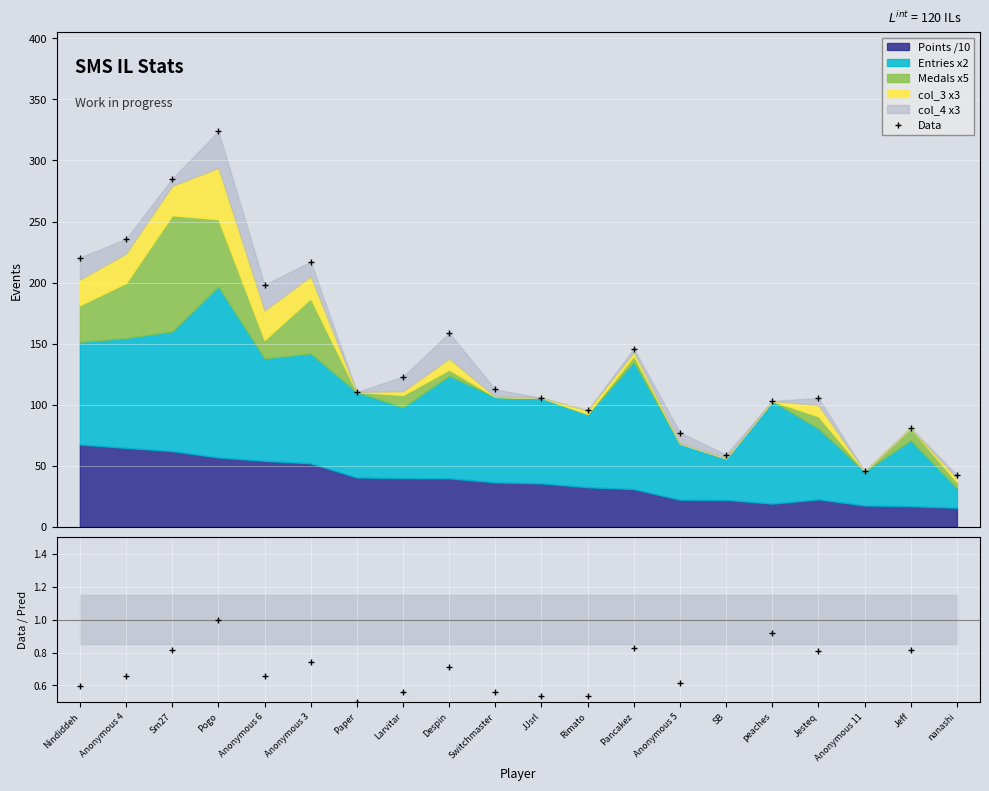

Which category has the highest value in the Data series?

Pogo